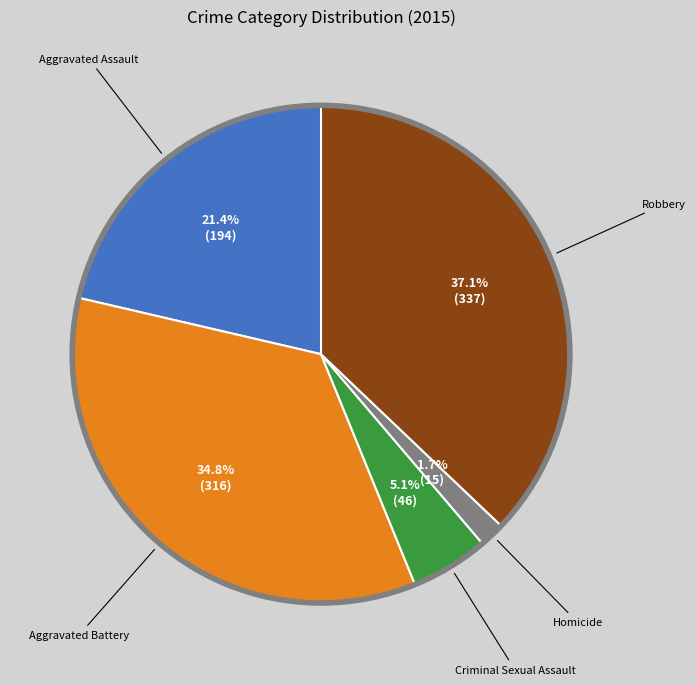

Is there a majority slice in this chart?

No